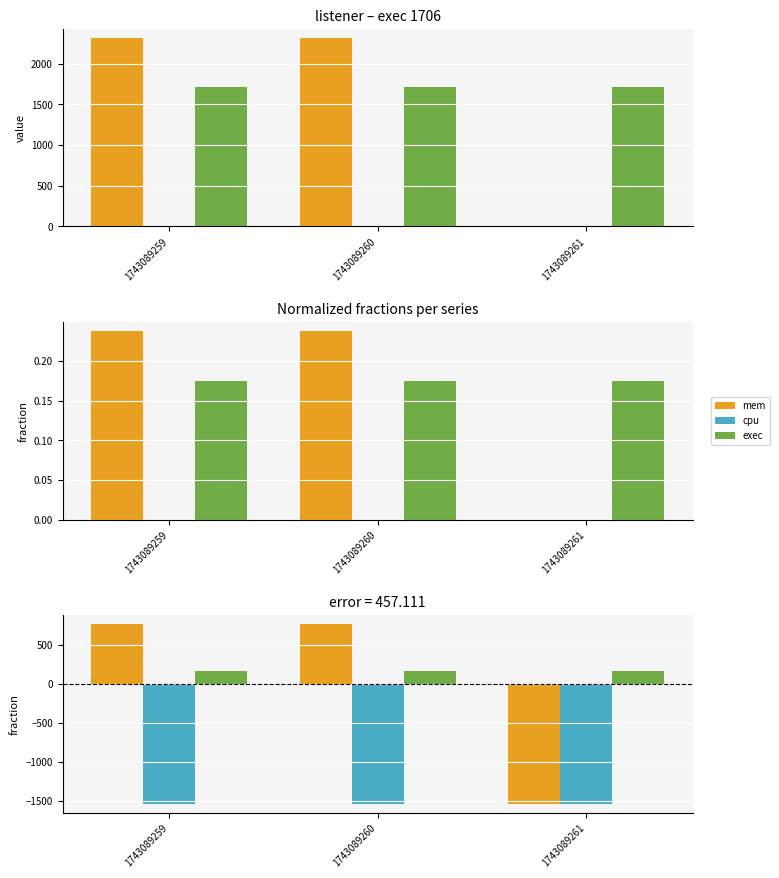

At which category is the sum across all series the highest?

1743089259